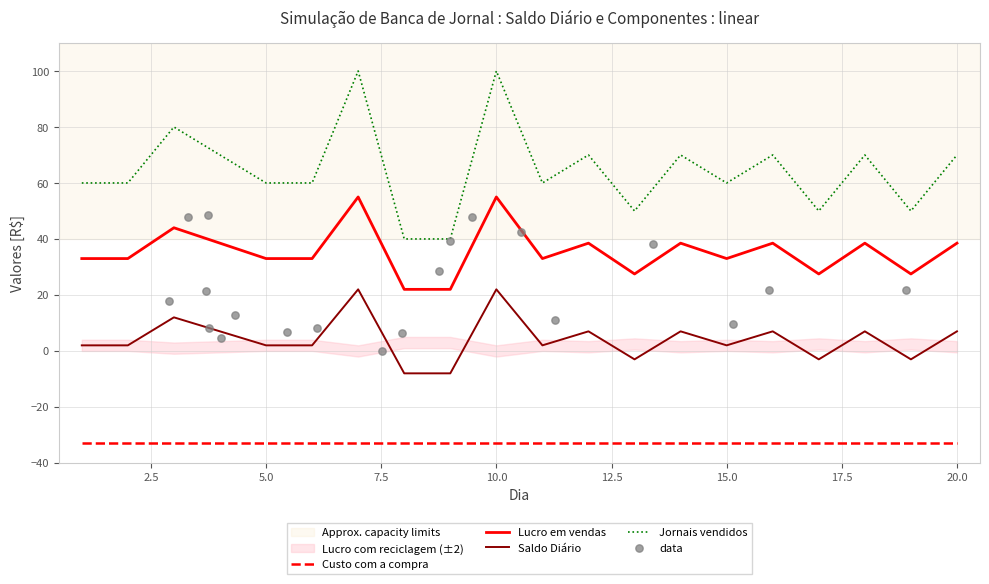

Which series contains the highest Y value?

Jornais vendidos